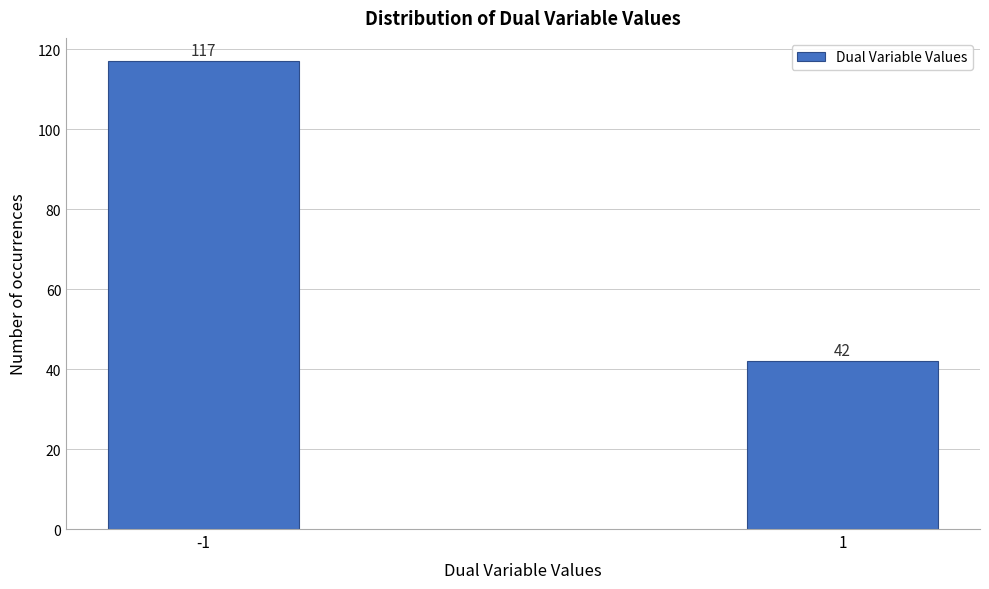

Reading left to right, list all the values displayed in this chart.

117	42